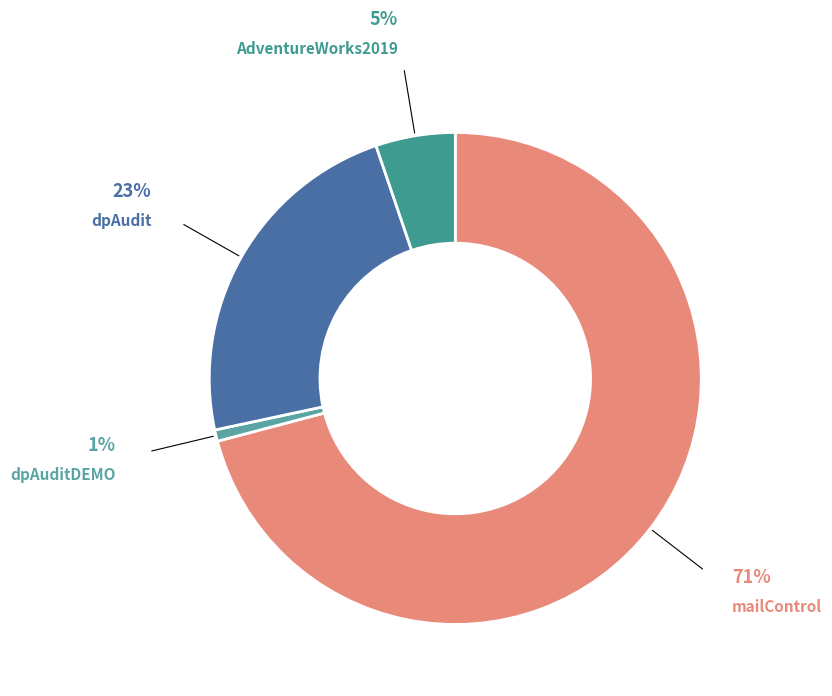

Between AdventureWorks2019 and dpAudit, which is larger?

dpAudit